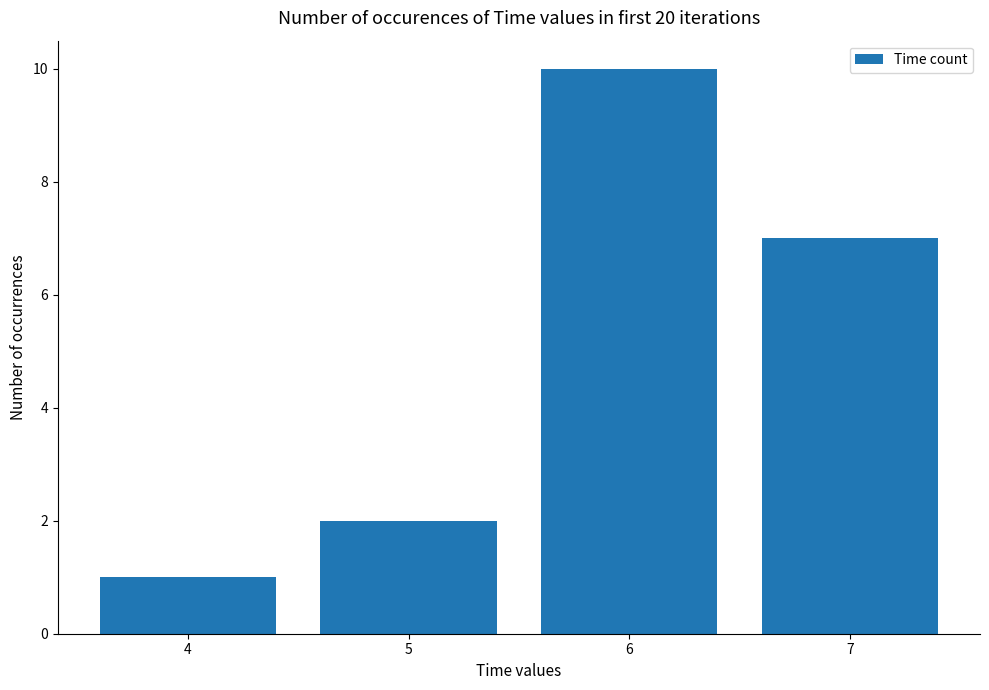

What value does the data have at 5?

2